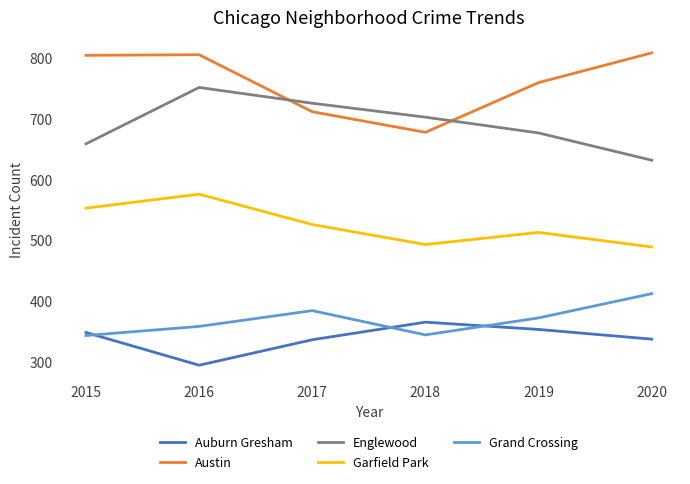

At 2017, list the series in order from smallest to largest.

Auburn Gresham, Grand Crossing, Garfield Park, Austin, Englewood